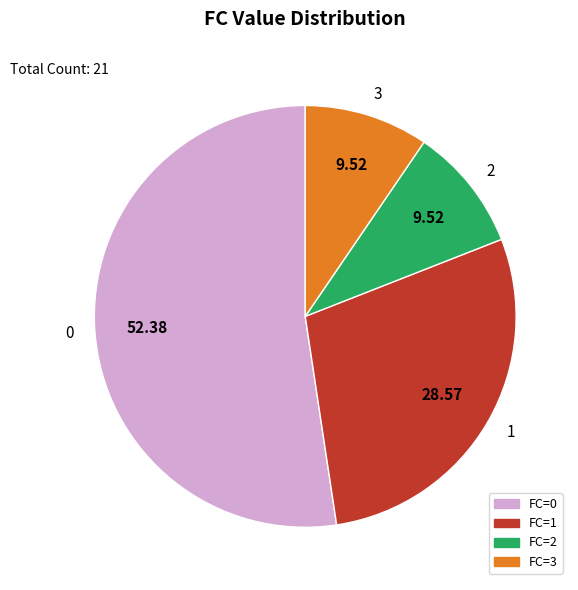

Is it true that 0 is 39% of the pie?

False